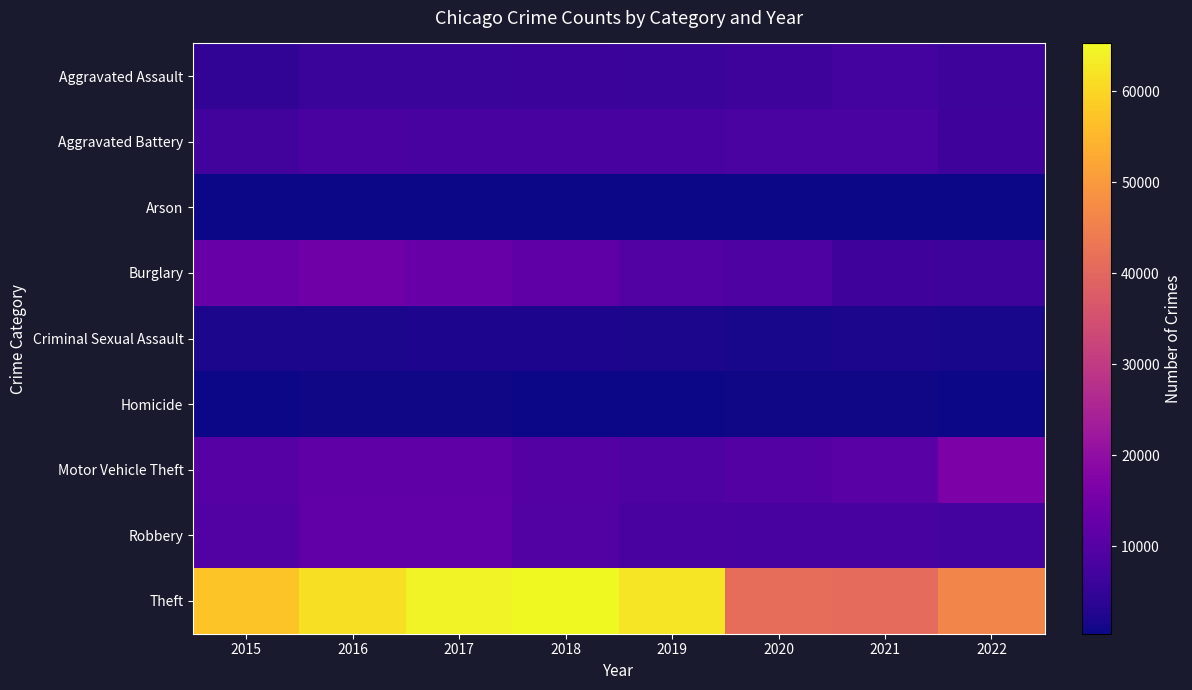

At which category is the sum across all series the highest?

2017